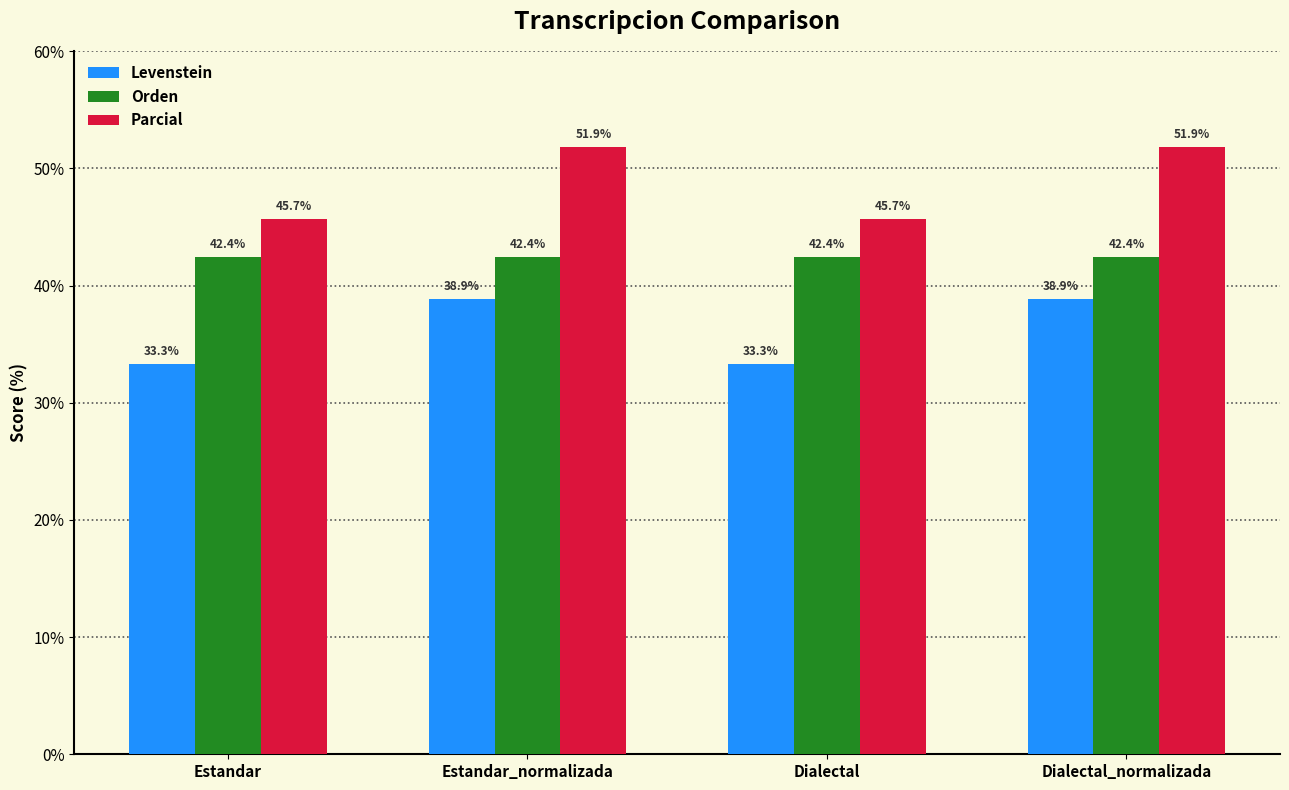

What value does the Parcial series have at Dialectal?

45.7